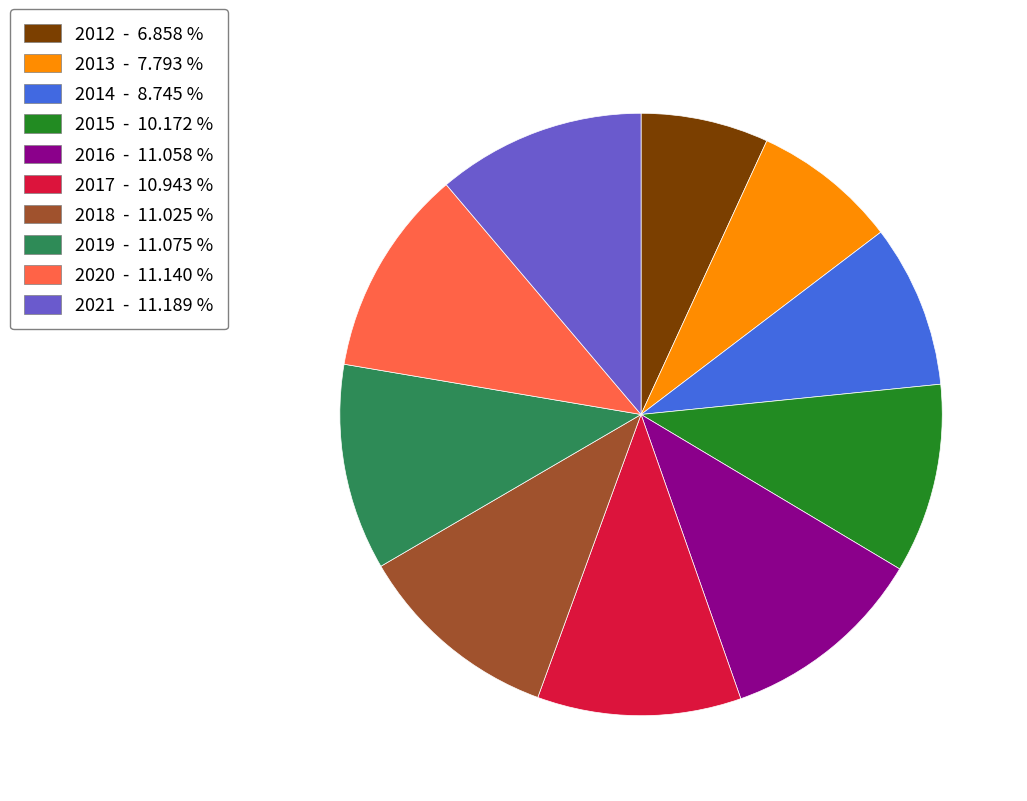

Does any single category account for the majority?

No